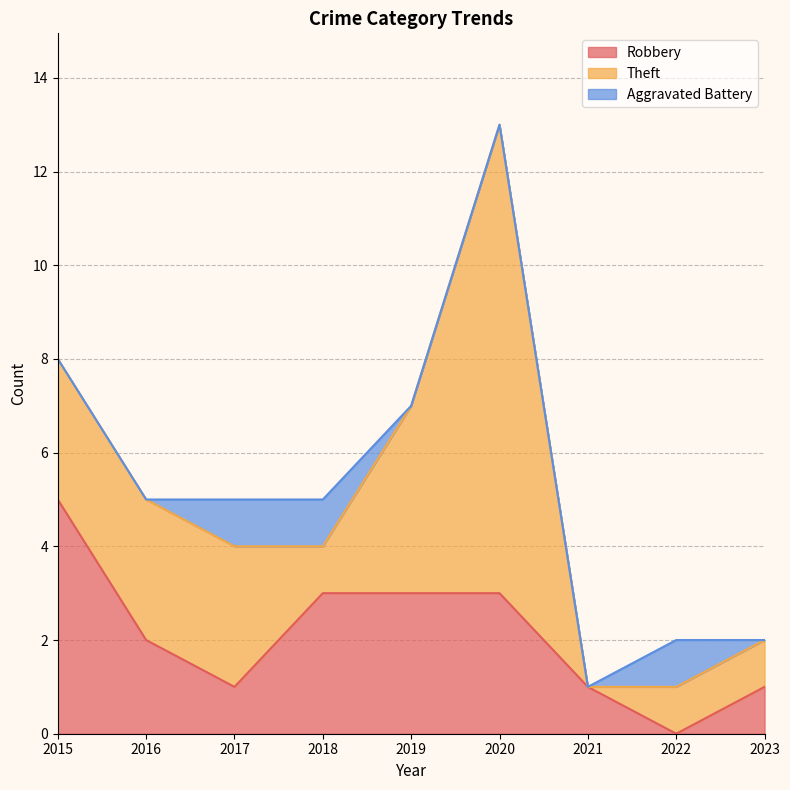

Reading left to right, what are all the values shown in this chart?

Robbery: 2015=5	2016=2	2017=1	2018=3	2019=3	2020=3	2021=1	2022=0	2023=1
Theft: 2015=3	2016=3	2017=3	2018=1	2019=4	2020=10	2021=0	2022=1	2023=1
Aggravated Battery: 2015=0	2016=0	2017=1	2018=1	2019=0	2020=0	2021=0	2022=1	2023=0